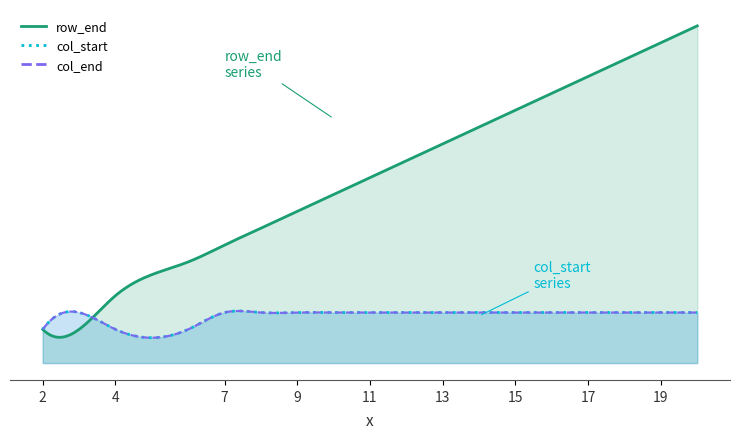

What are all the series names shown in the legend?

row_end, col_start, col_end